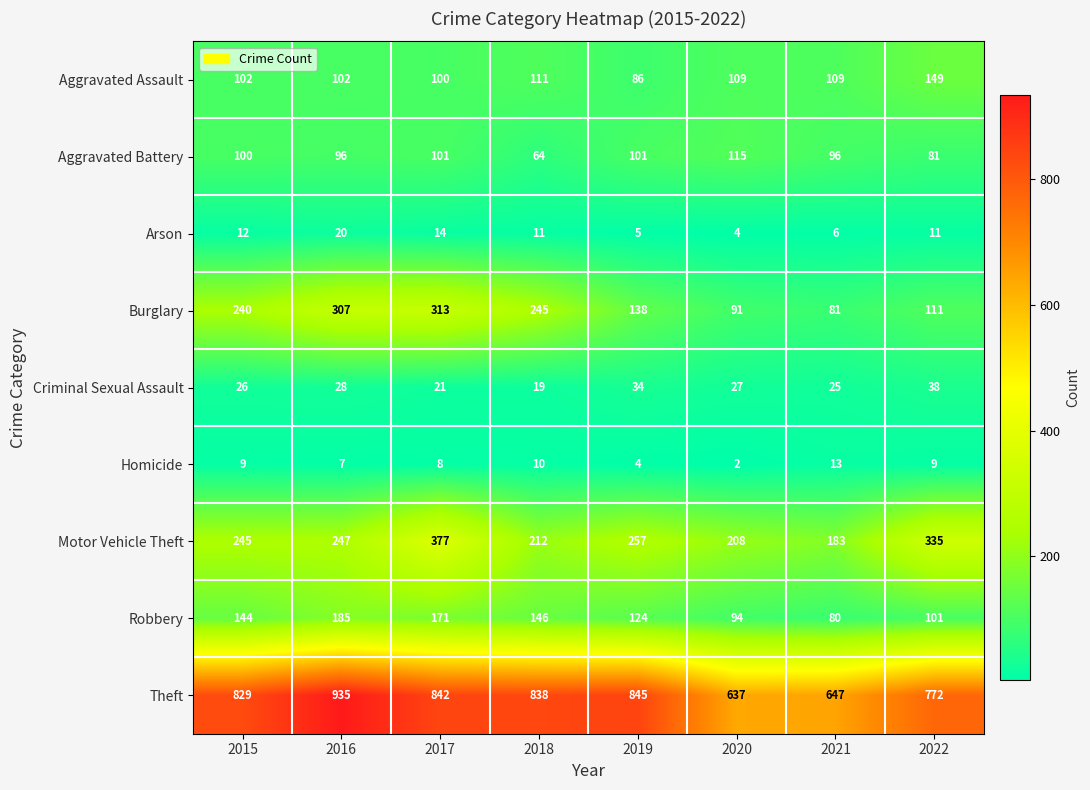

What is the minimum value for Criminal Sexual Assault?

19